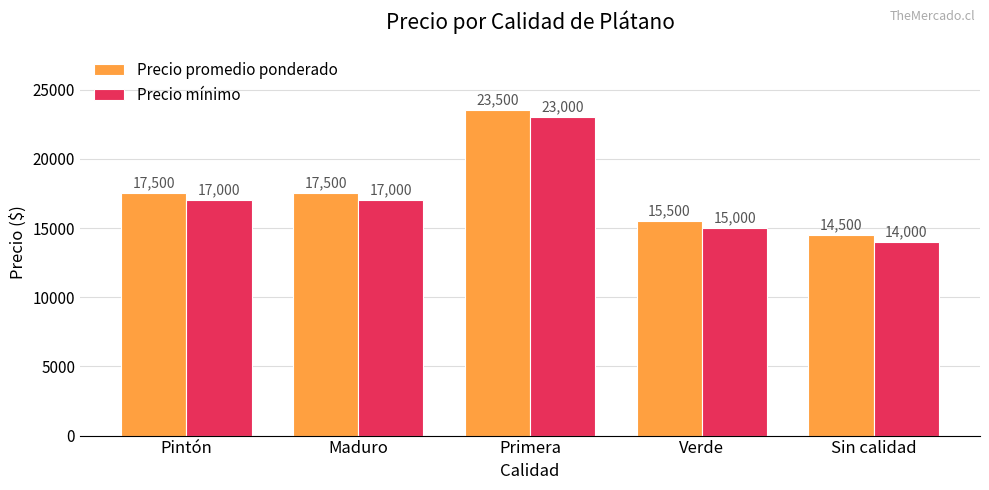

What is the label of the 5th bar from the right?

Pintón